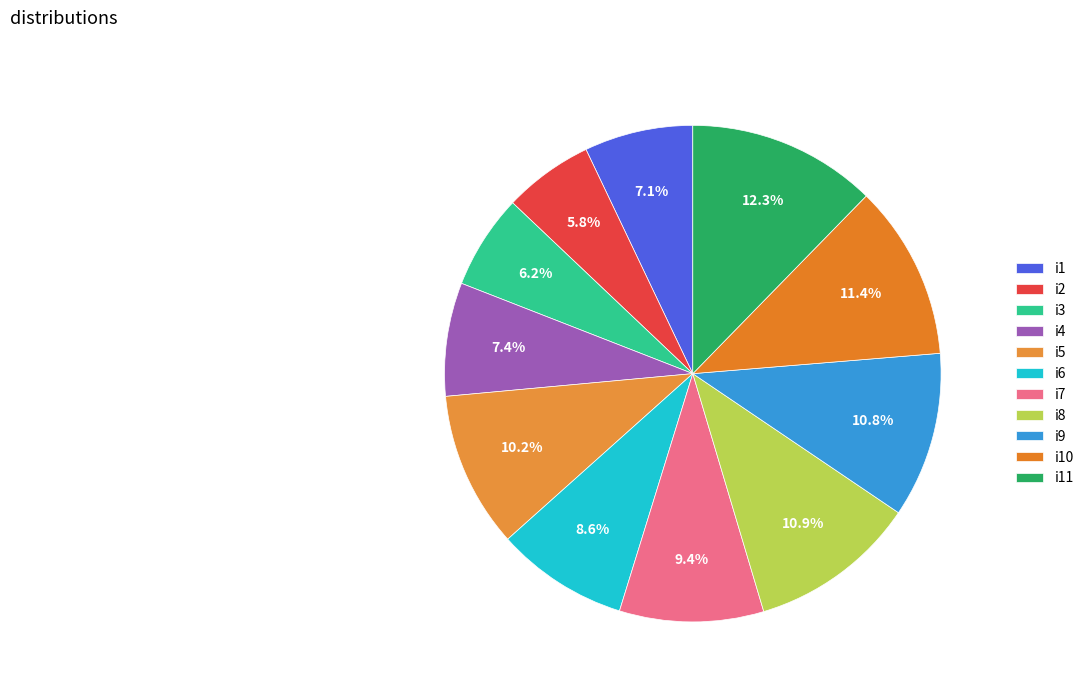

What percentage is the i9 slice, to the nearest percent?

11%